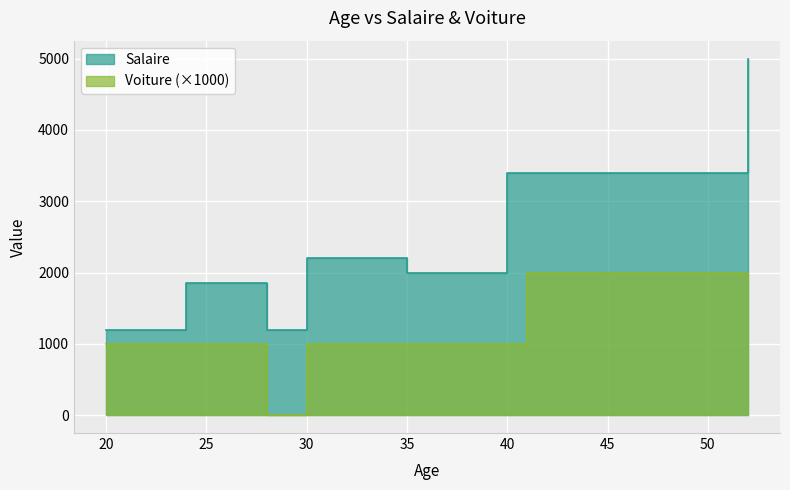

At which category is the sum across all series the highest?

52